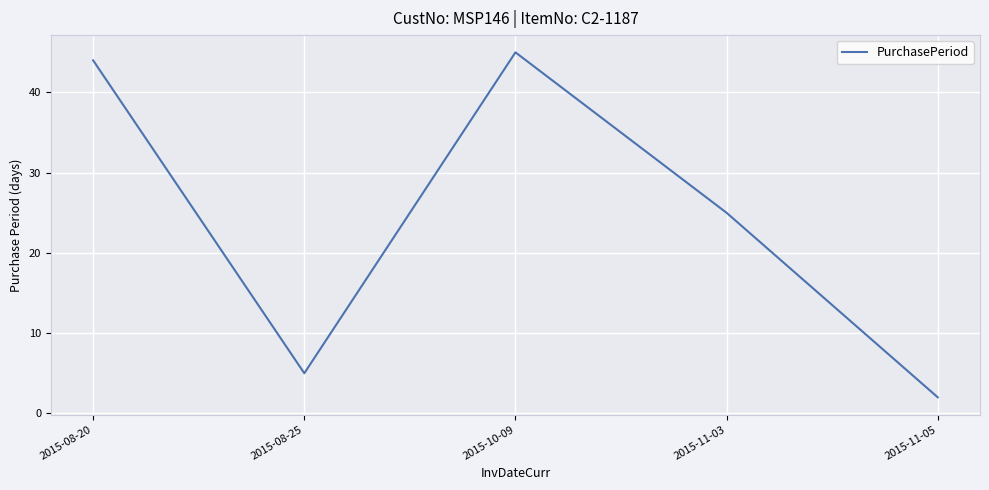

At which category does the chart reach its minimum across all series?

2015-11-05